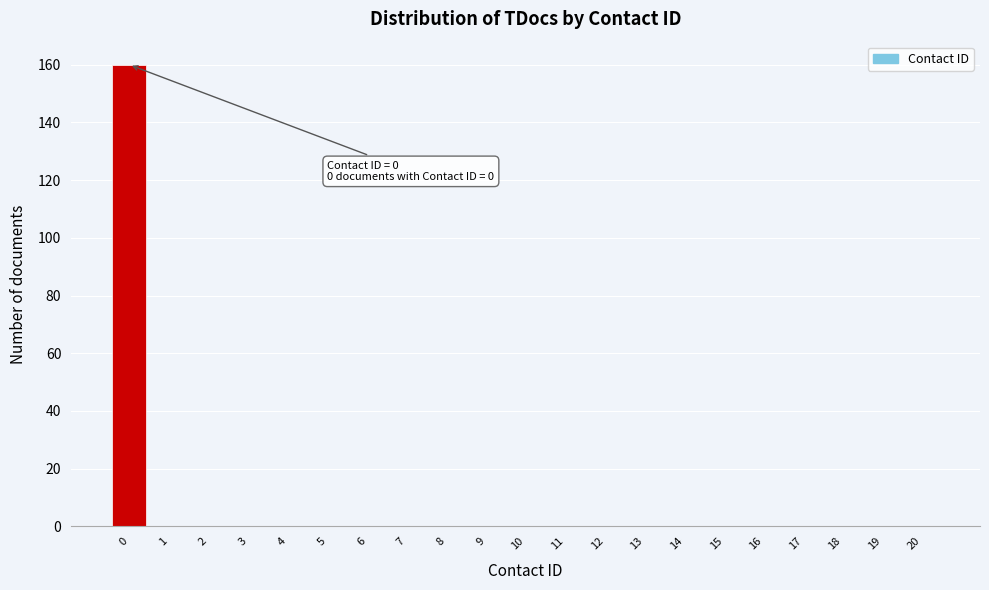

Over which range of the x-axis is the bar tallest?

-0.5 to 0.5